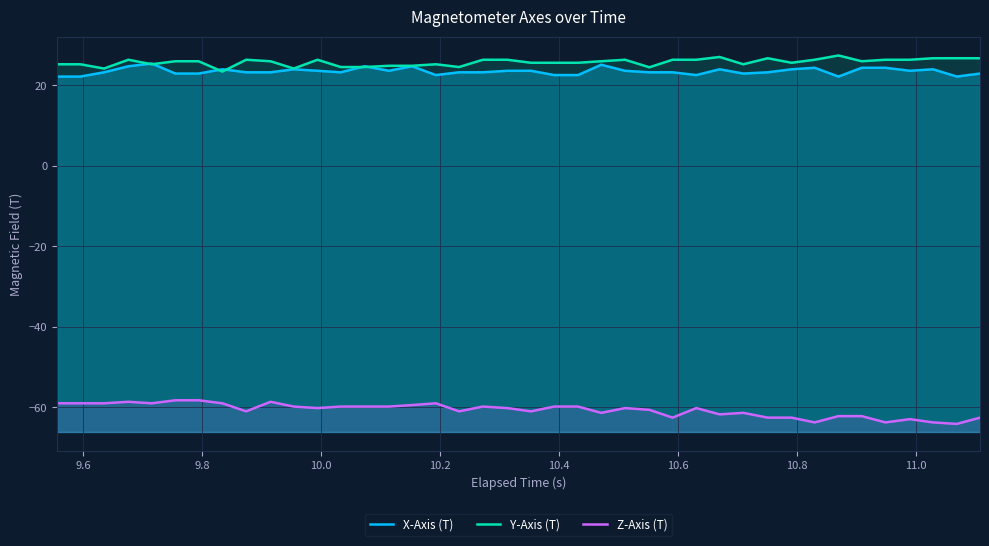

Does the chart display data point markers on the line(s)?

No